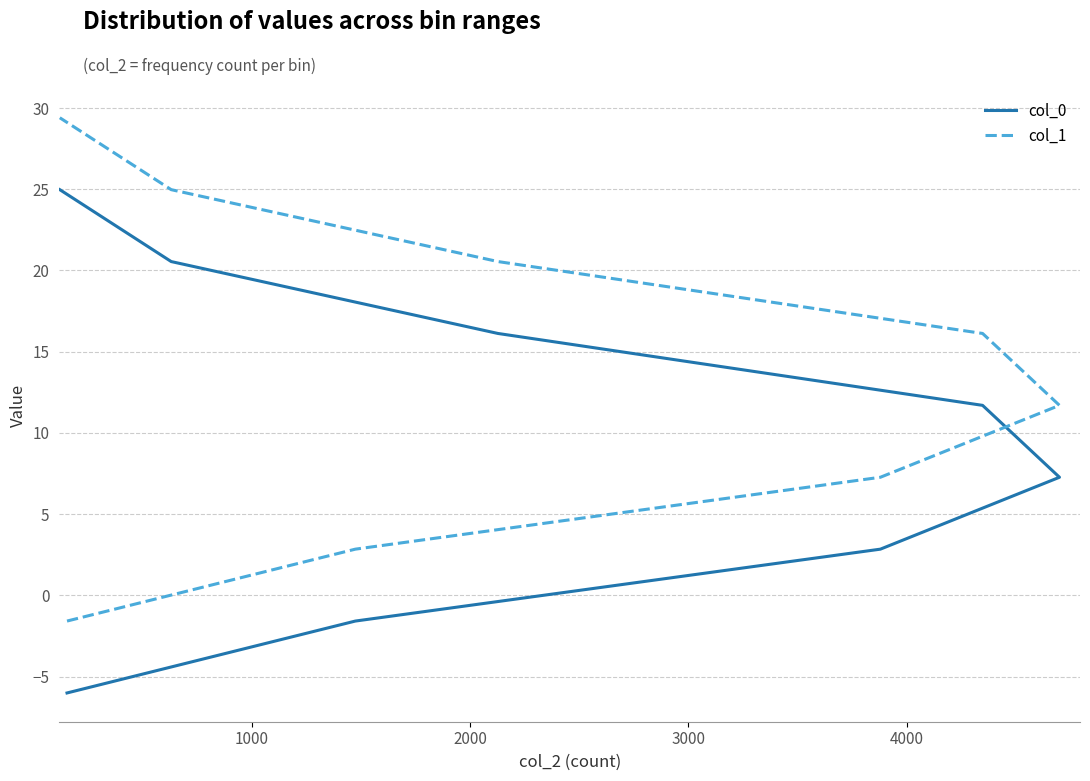

True or false: col_1 has more than 2 interior local peaks.

False